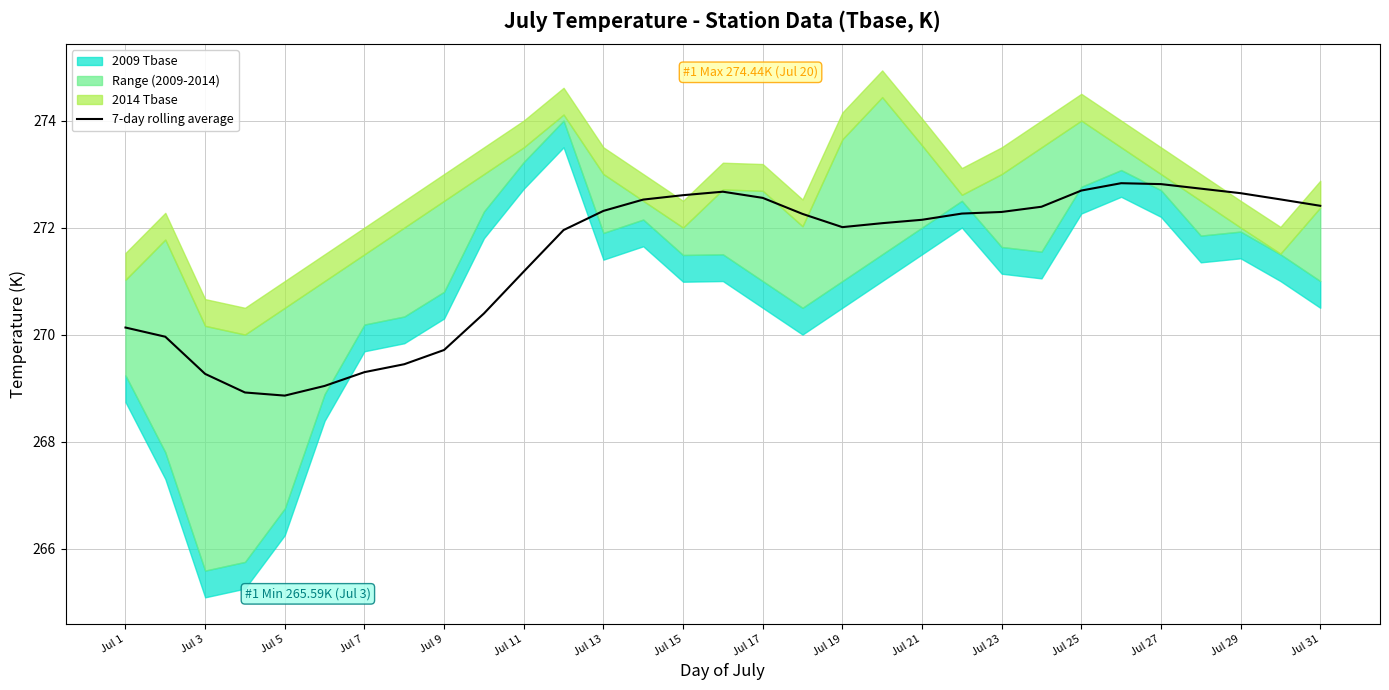

Does the chart display data point markers on the line(s)?

No